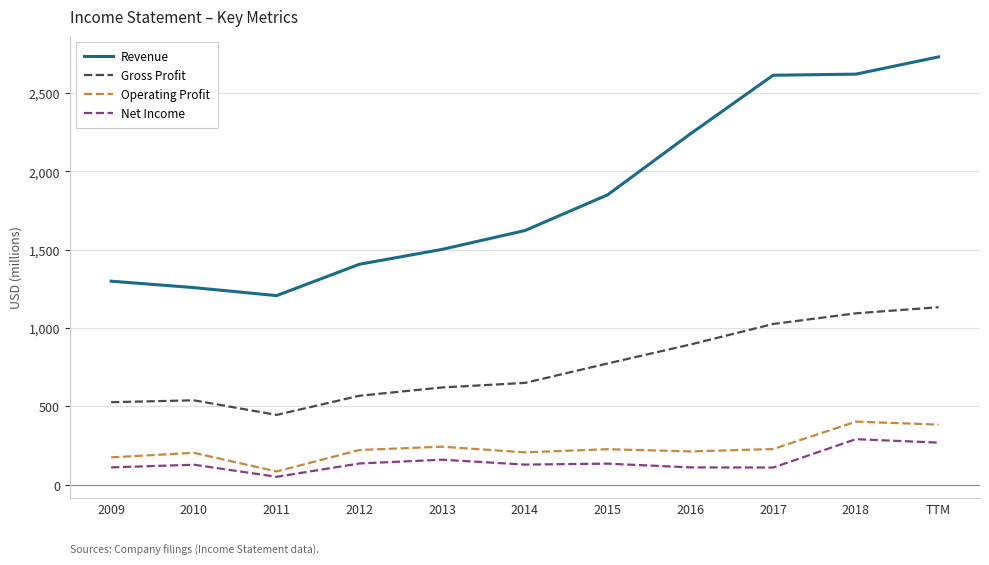

Is it true that Revenue equals 579 at 2018?

False